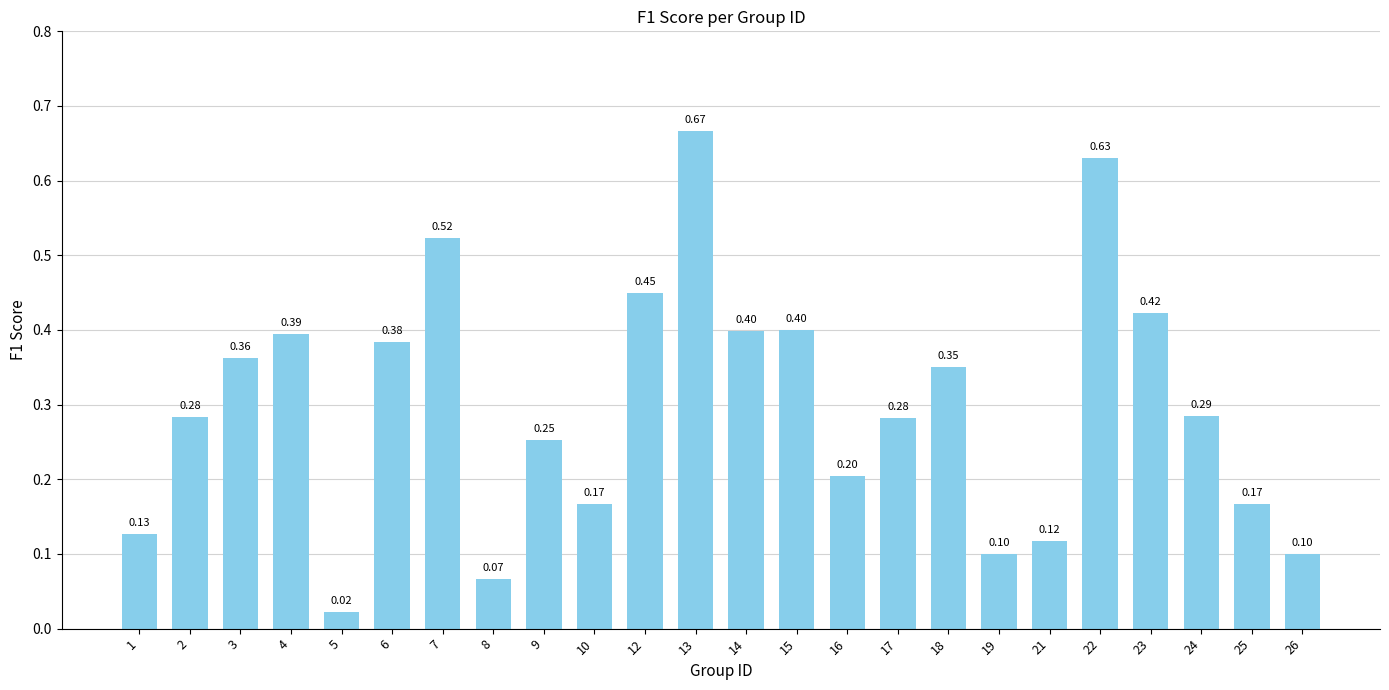

What is the sum of the values at 22 and 4?

1.0